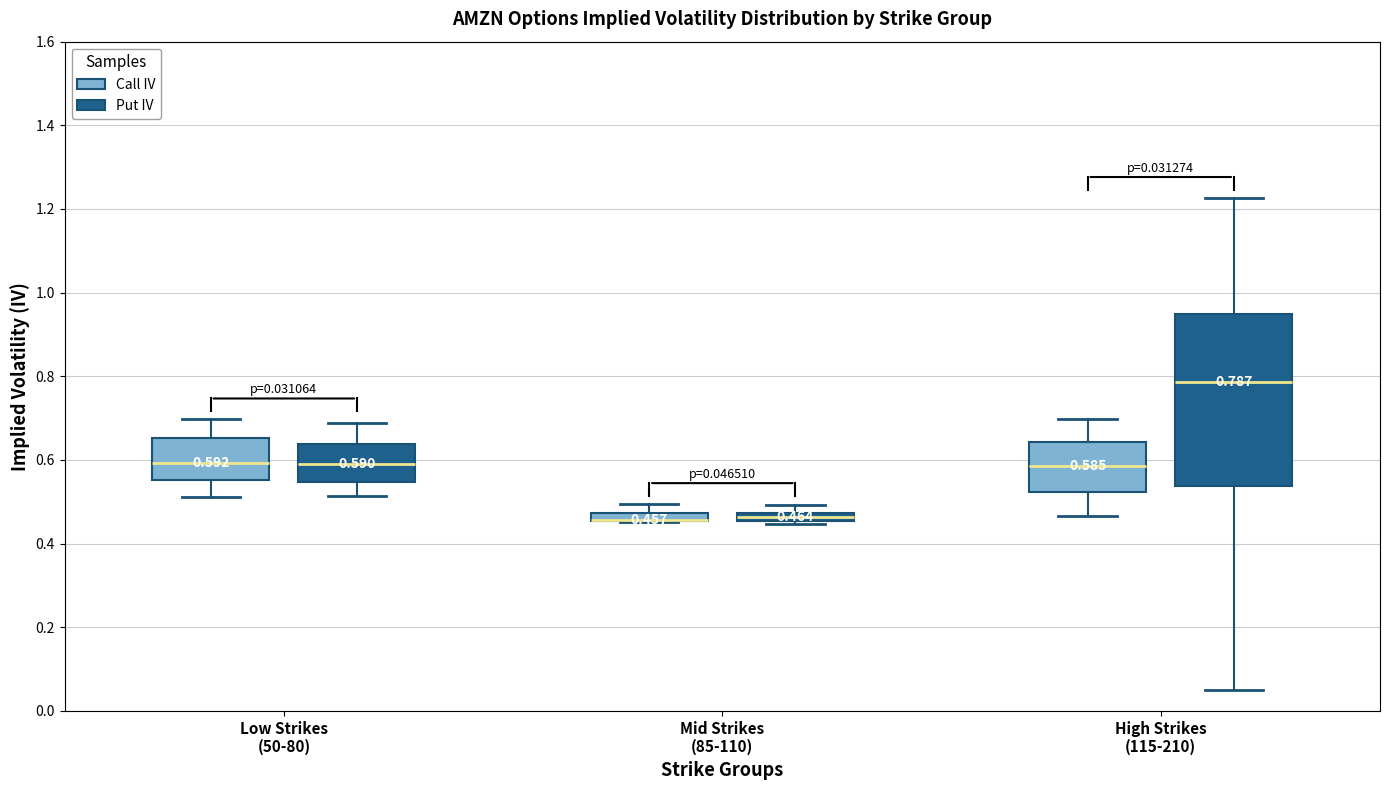

Comparing the boxes themselves (not the whiskers), which one is the tallest?

High Strikes (115-210) (Put IV)